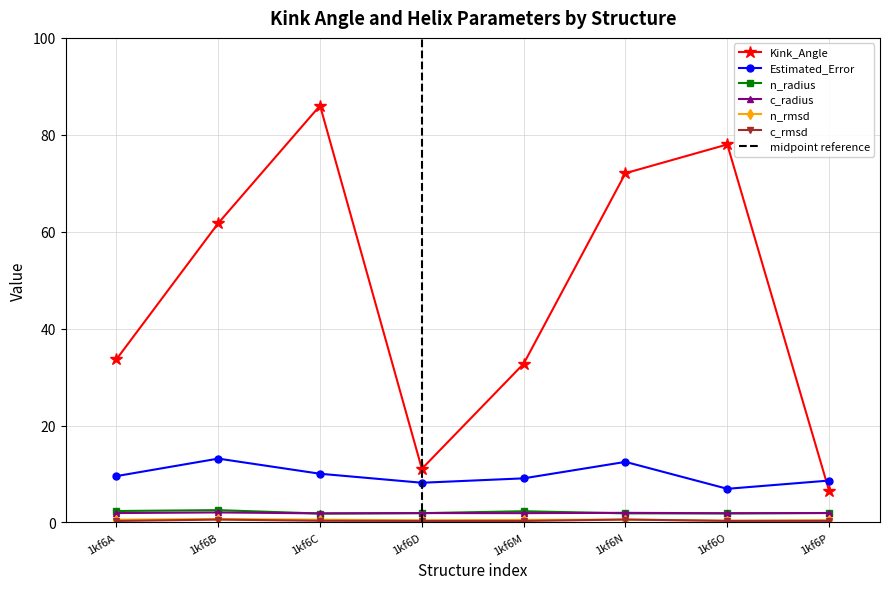

Between 1kf6O and 1kf6M, which is larger?

1kf6O